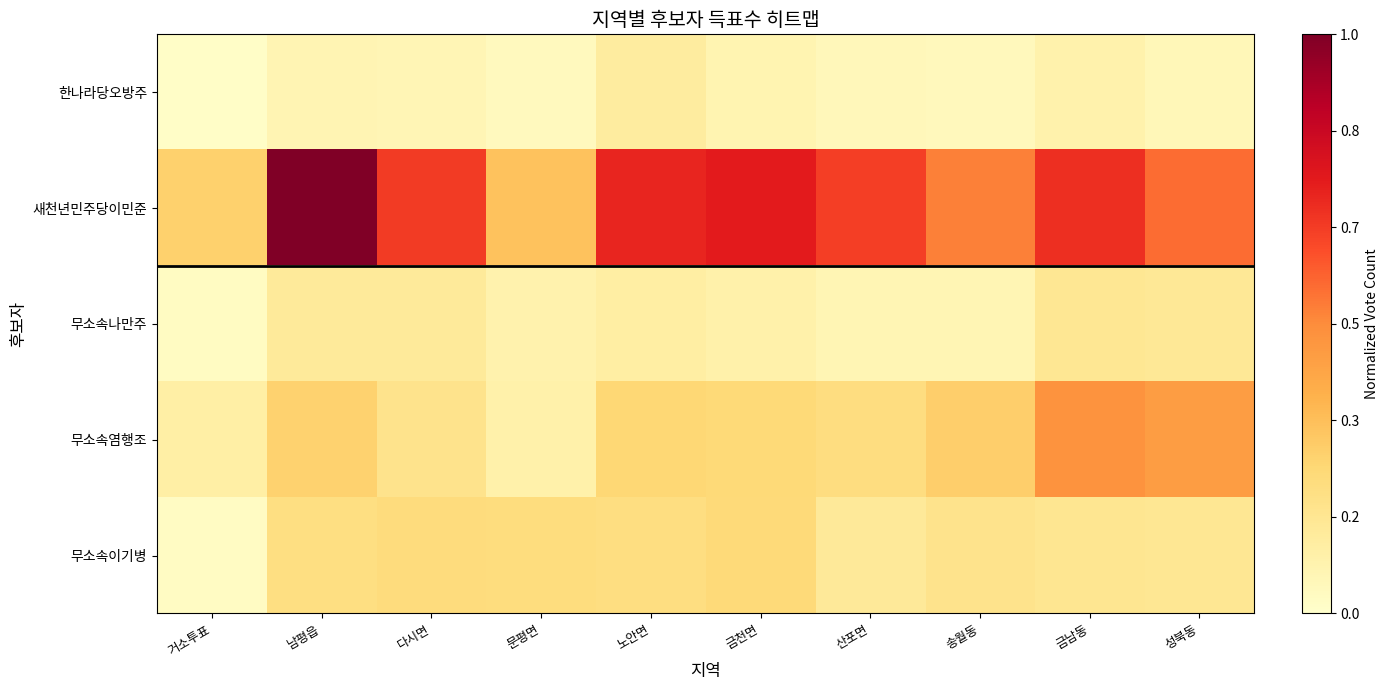

Which series has the widest spread of values?

새천년민주당이민준